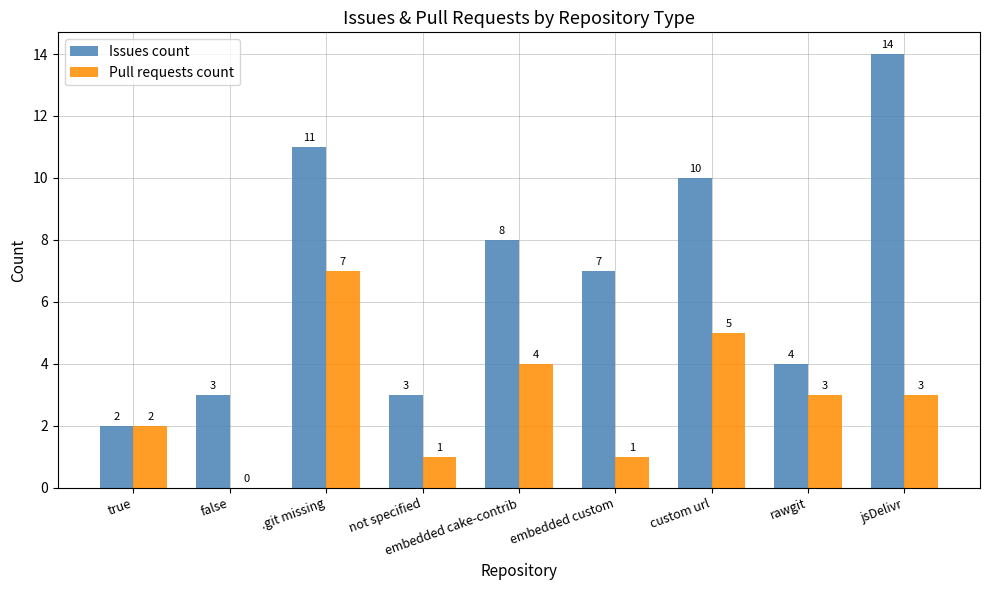

Count the number of data series in this chart.

2